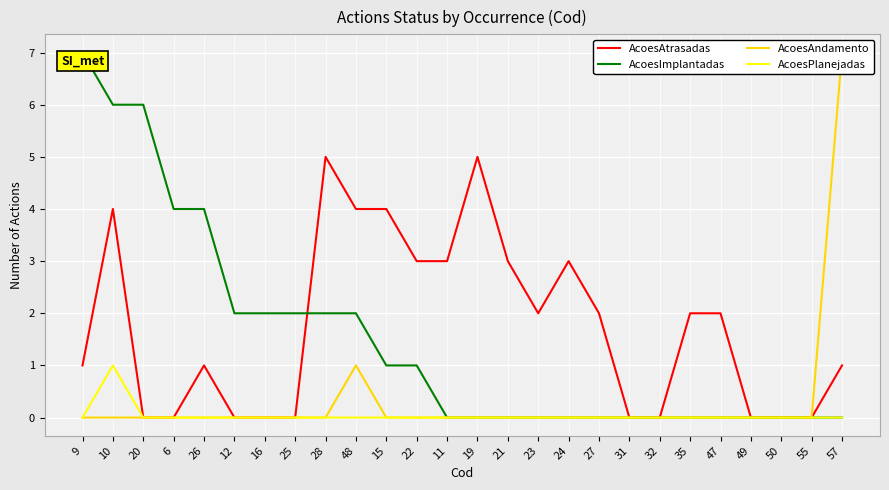

Reading left to right, transcribe all the data shown in this chart.

AcoesAtrasadas: 1	4	0	0	1	0	0	0	5	4	4	3	3	5	3	2	3	2	0	0	2	2	0	0	0	1
AcoesImplantadas: 7	6	6	4	4	2	2	2	2	2	1	1	0	0	0	0	0	0	0	0	0	0	0	0	0	0
AcoesAndamento: 0	0	0	0	0	0	0	0	0	1	0	0	0	0	0	0	0	0	0	0	0	0	0	0	0	7
AcoesPlanejadas: 0	1	0	0	0	0	0	0	0	0	0	0	0	0	0	0	0	0	0	0	0	0	0	0	0	0